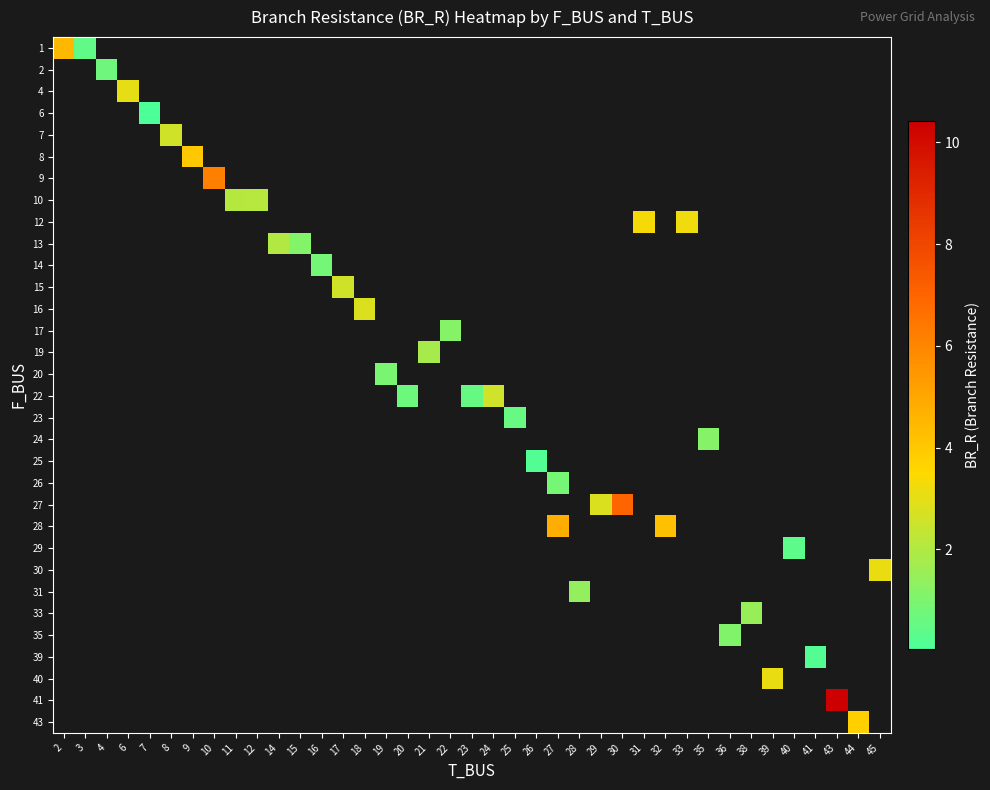

Which category has the lowest value in the row_14 series?

2